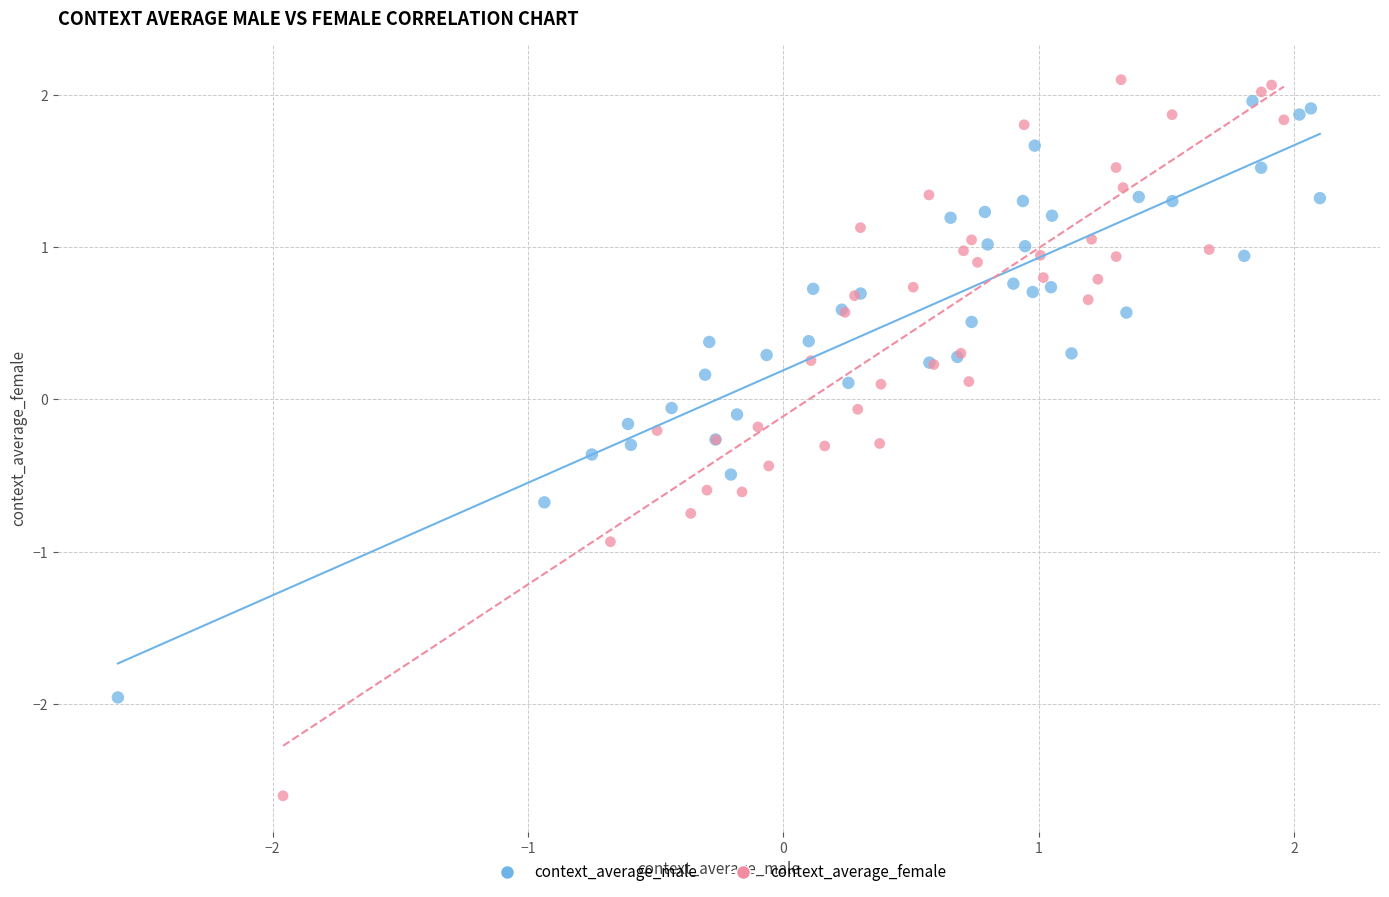

Which series has the largest Y range (max minus min)?

context_average_female